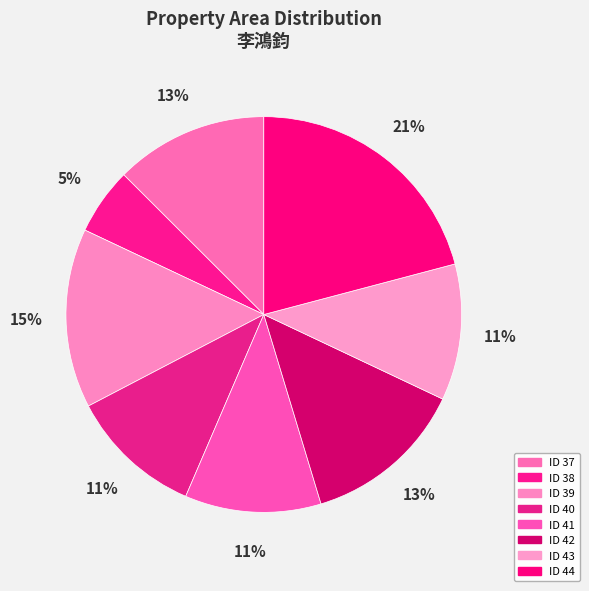

Which category has the biggest portion of the pie?

44